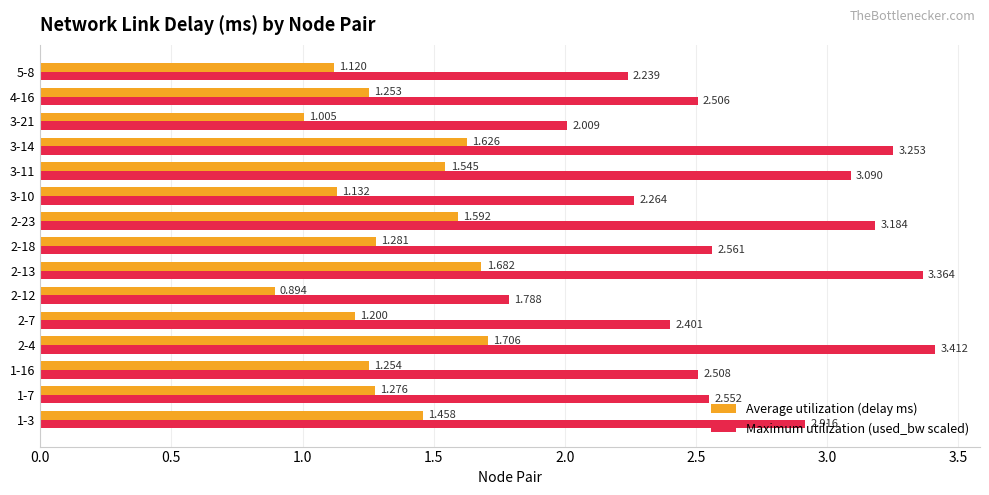

What is the sum of all Average utilization (delay ms) values?

20.0